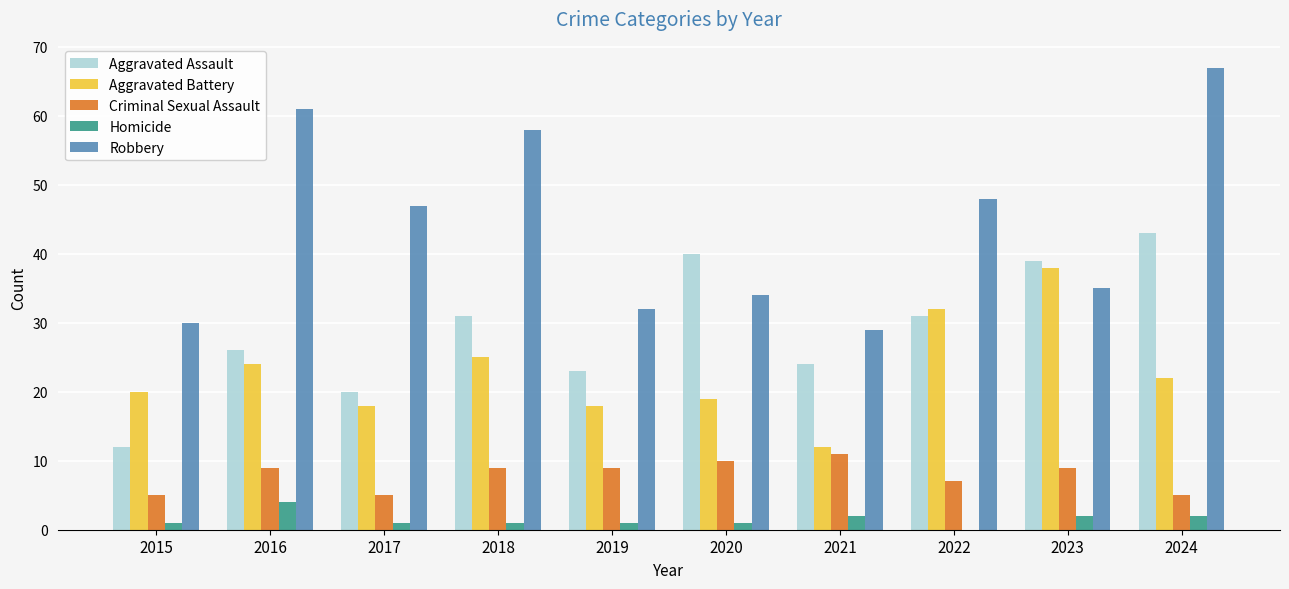

Which series has the largest total across all categories?

Robbery